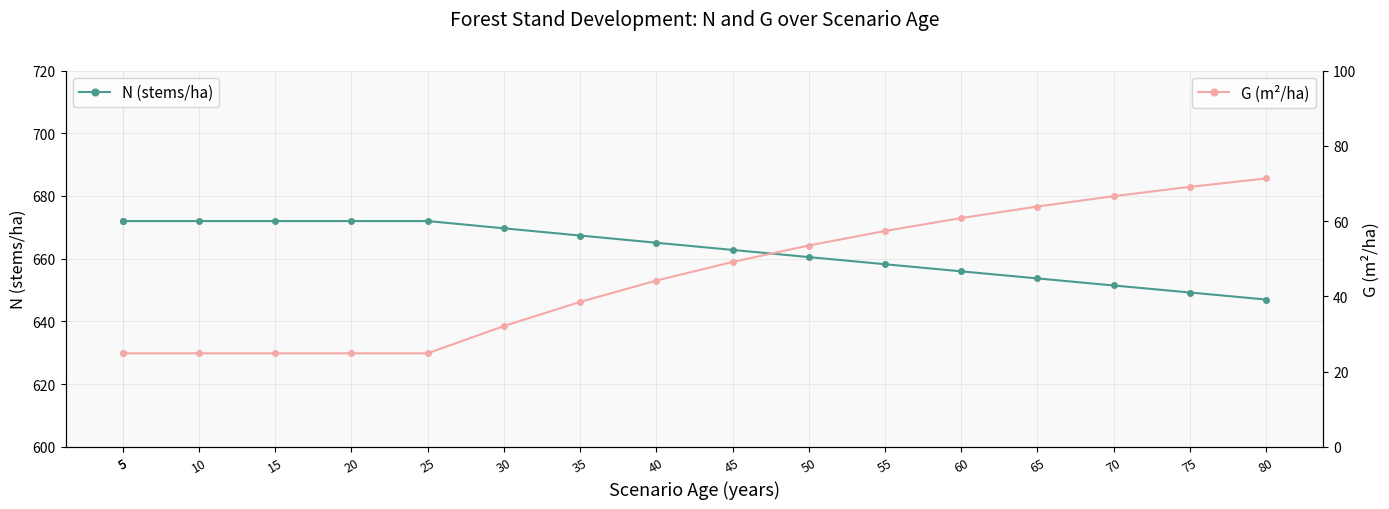

At which category does the chart reach its minimum across all series?

5